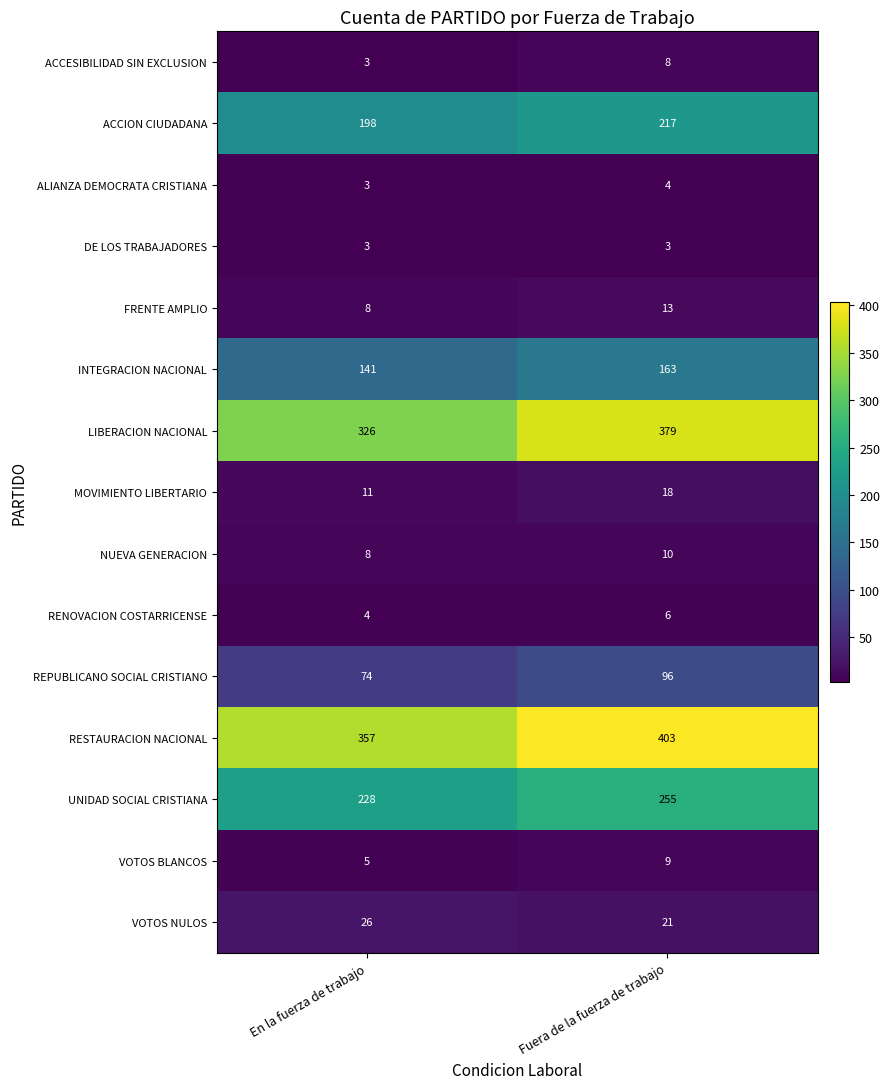

What is the average value of the NUEVA GENERACION series?

9